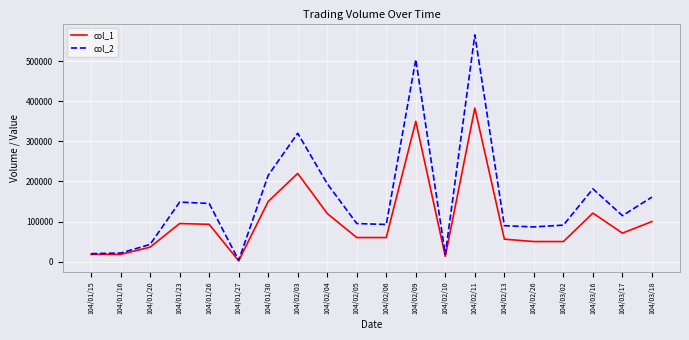

What is the difference between the col_2 values at 104/03/18 and 104/02/26?

74500